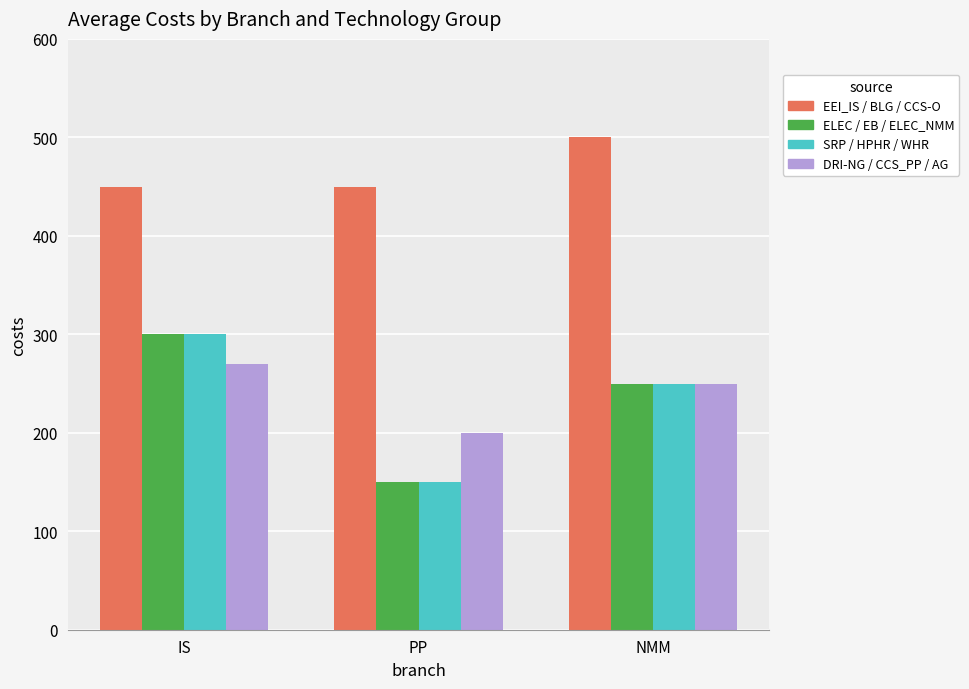

How many data points does each series have?

3